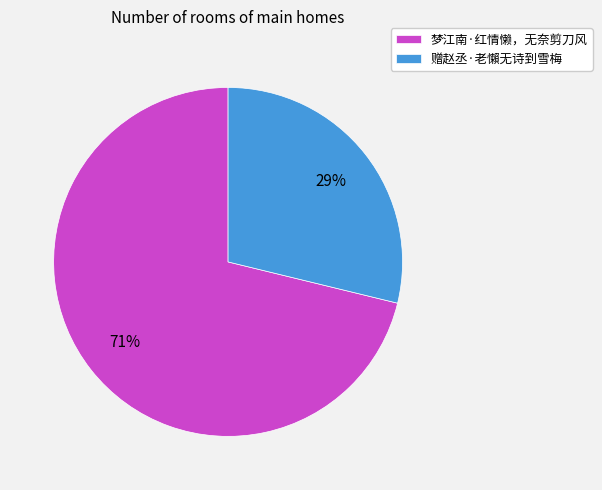

Which slice is the largest?

梦江南·红情懒，无奈剪刀风